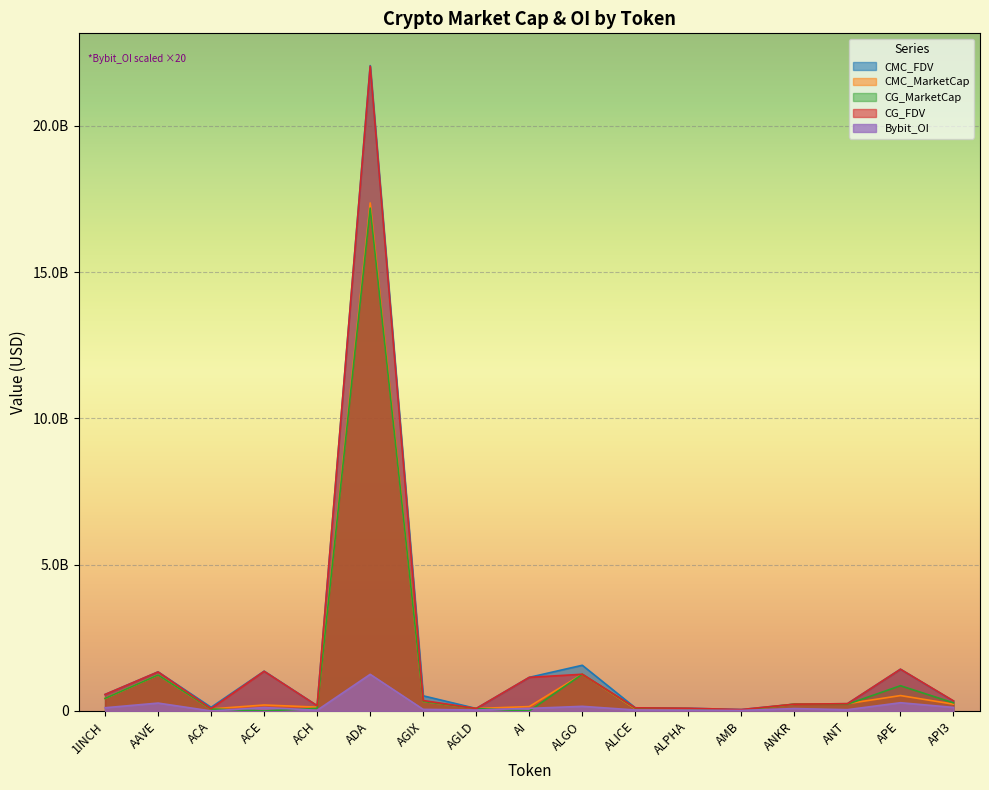

Where does the CG_MarketCap series first go above 230340252?

1INCH